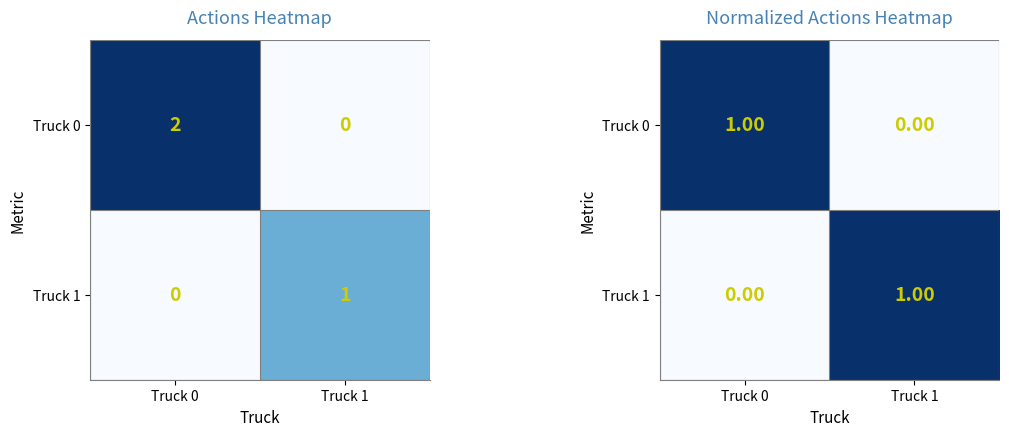

Between Truck 1 and Truck 0, which is larger?

Truck 0